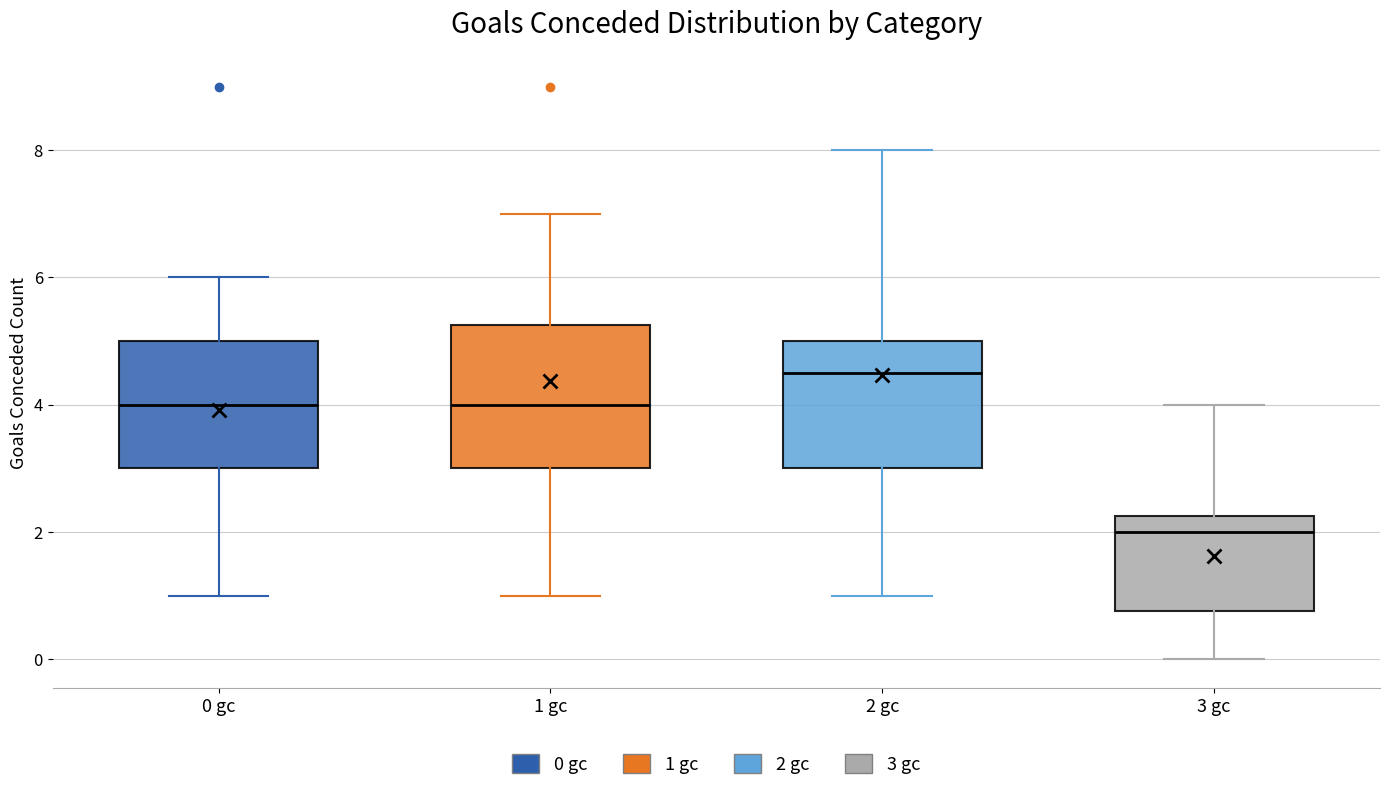

Comparing the boxes themselves (not the whiskers), which one is the tallest?

1 gc